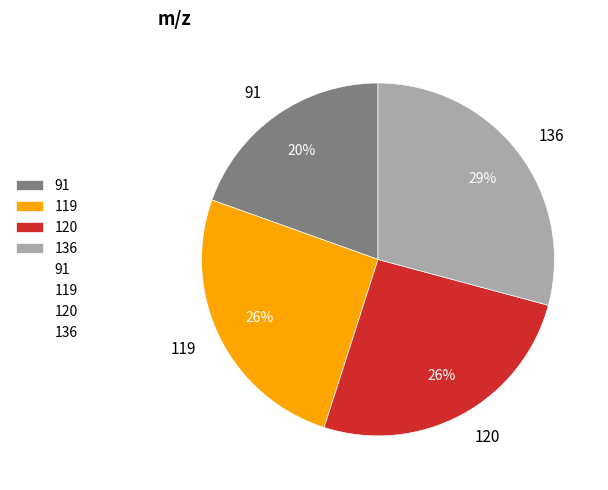

To the nearest percent, what percentage of the pie is 119?

26%